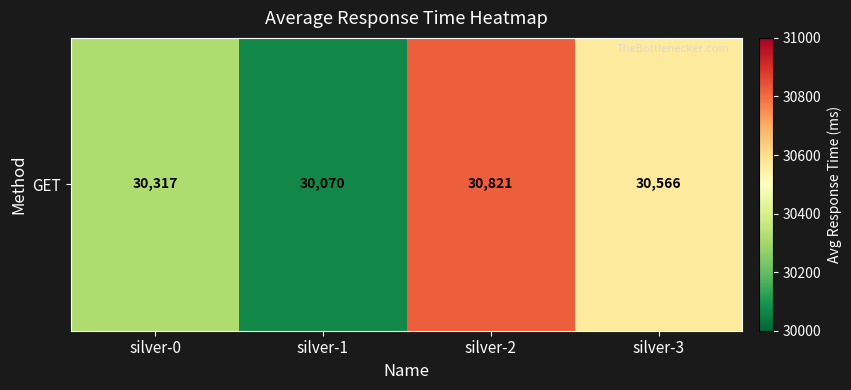

What is the minimum value shown in the chart?

30070